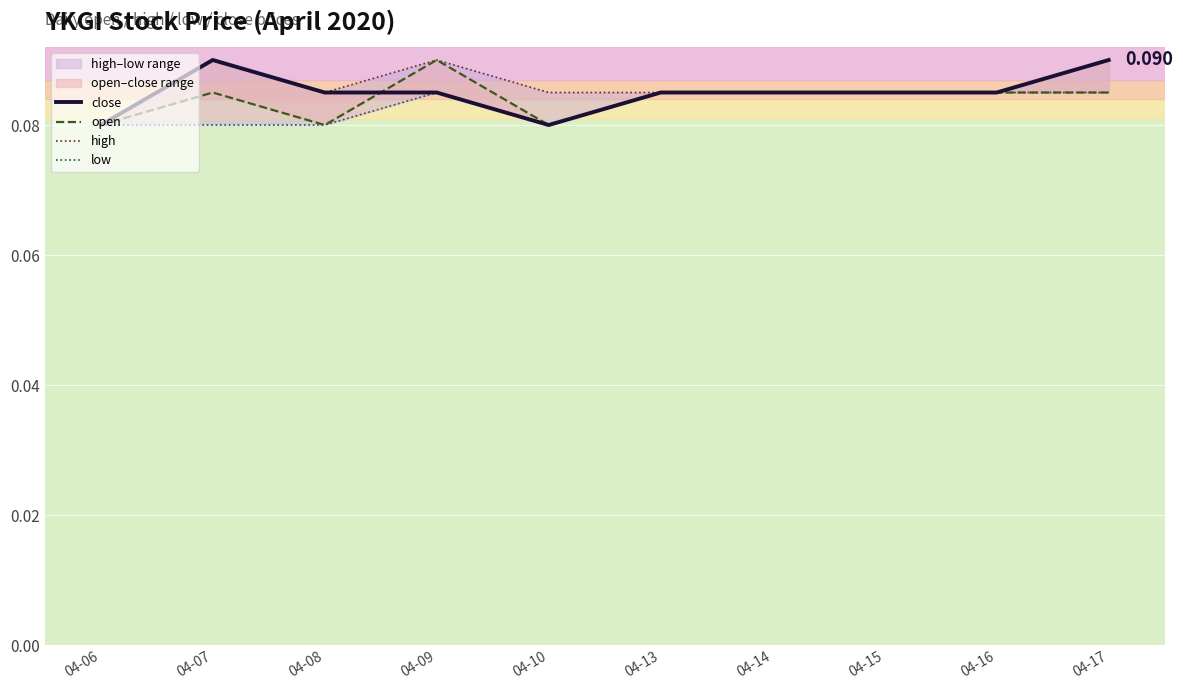

Where is the first local maximum for close?

04-07